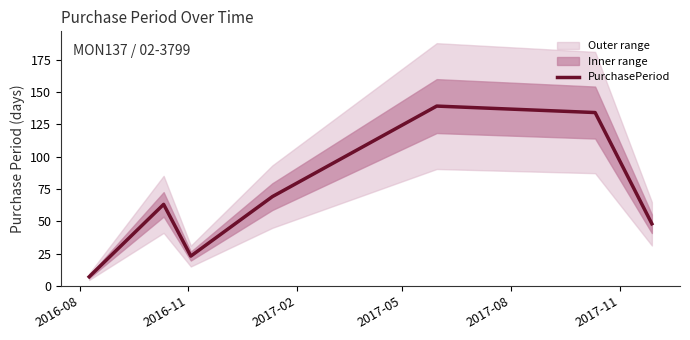

Is this an area chart (filled region under the line)?

No